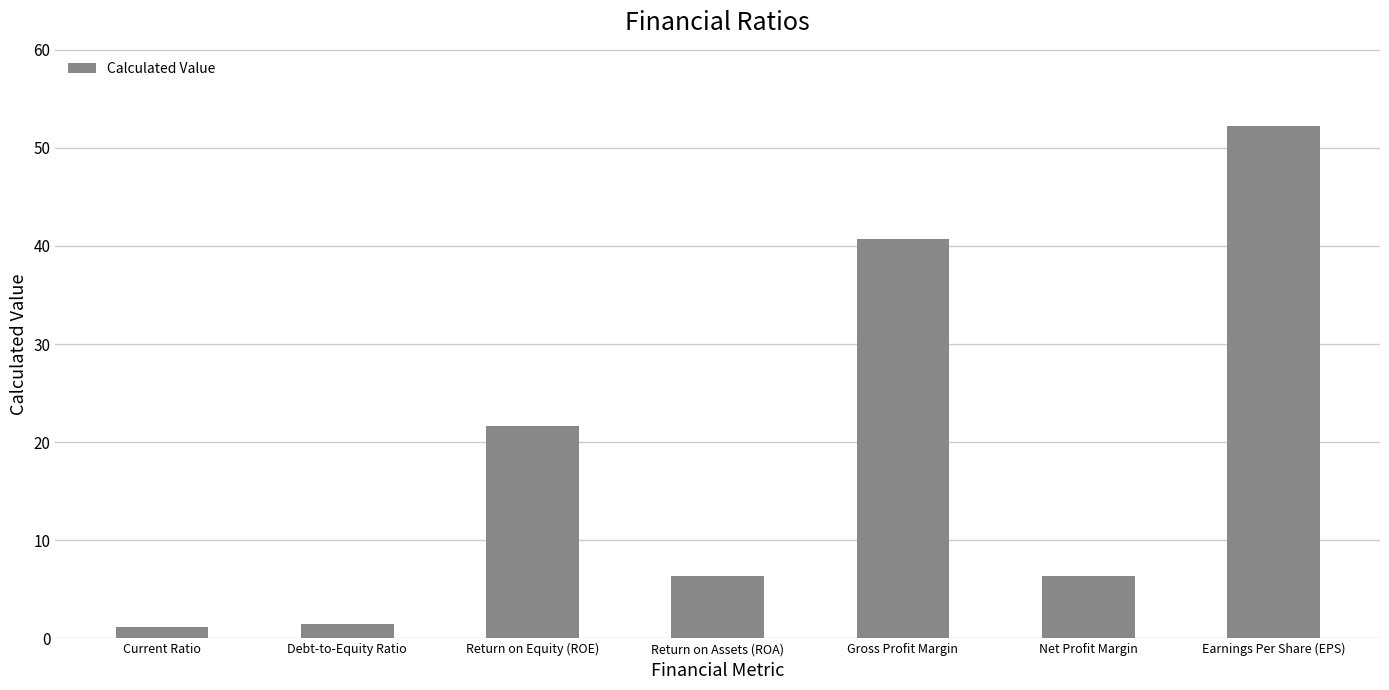

What is the average value?

18.6